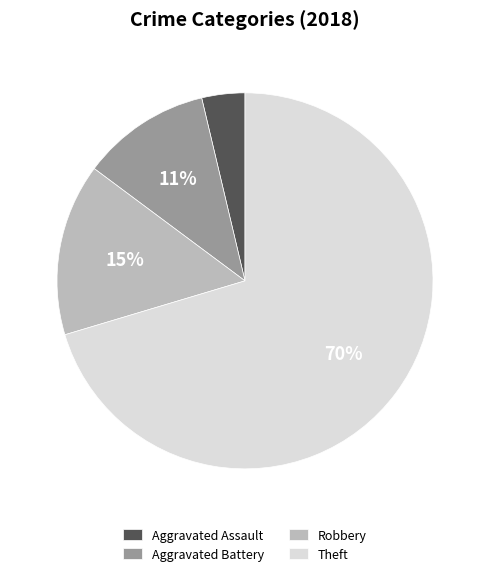

Does Aggravated Assault represent more than half of the total?

No